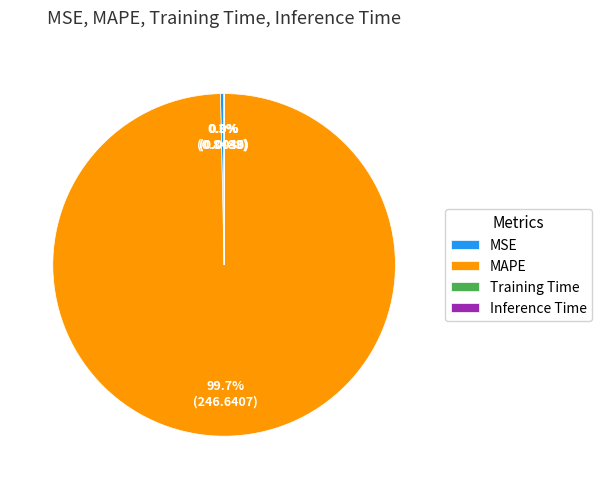

Between MAPE and MSE, which is larger?

MAPE